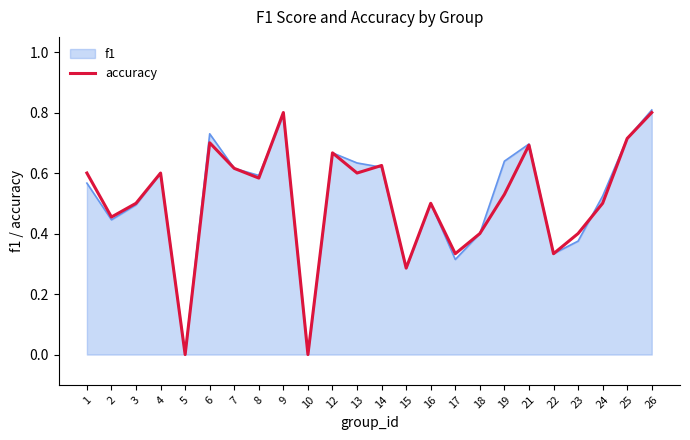

What is the maximum value shown in the chart?

0.8